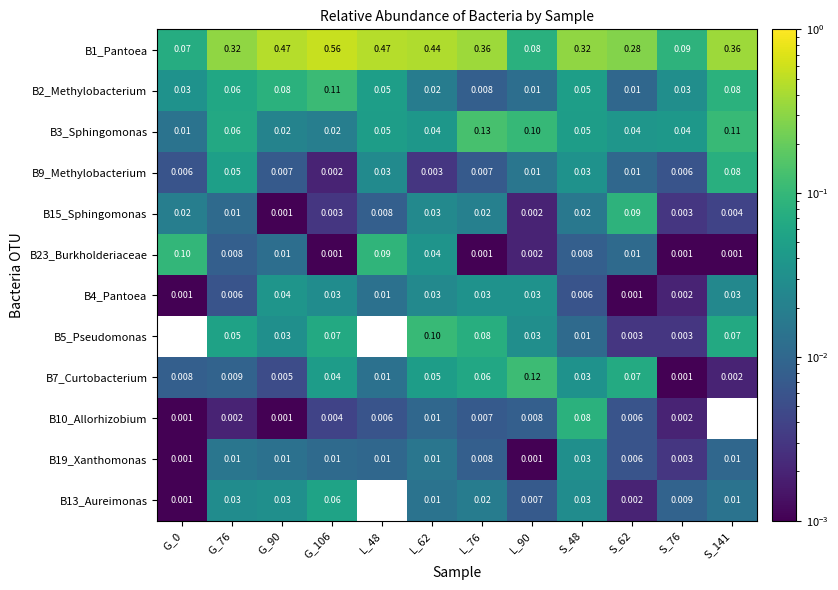

Is the value of B7_Curtobacterium at S_76 greater than the value of B4_Pantoea at S_76?

No